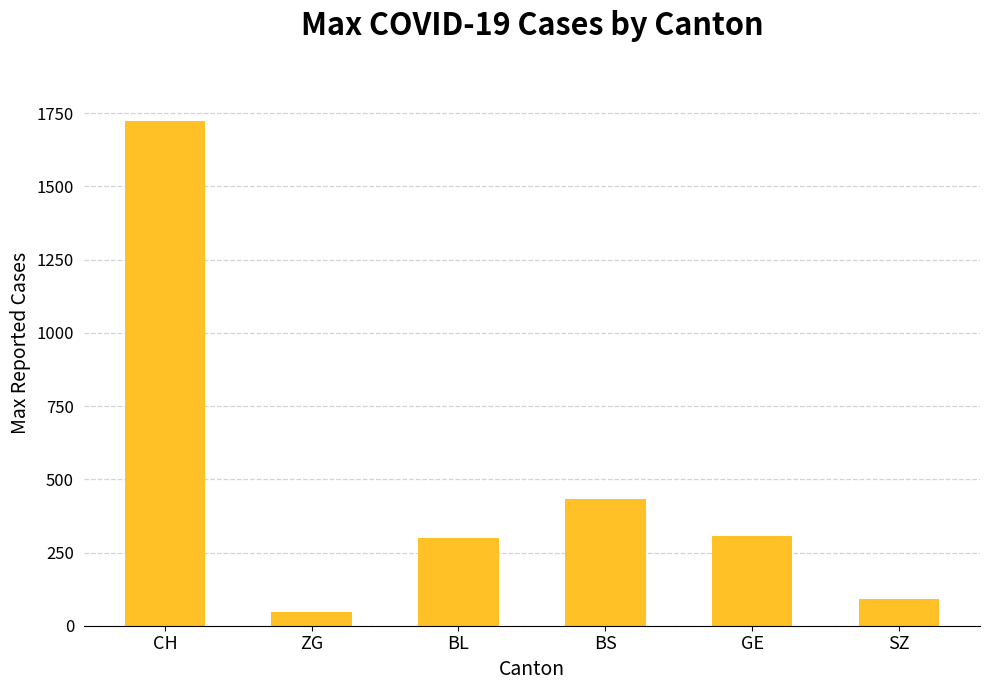

Count the number of categories in the chart.

6